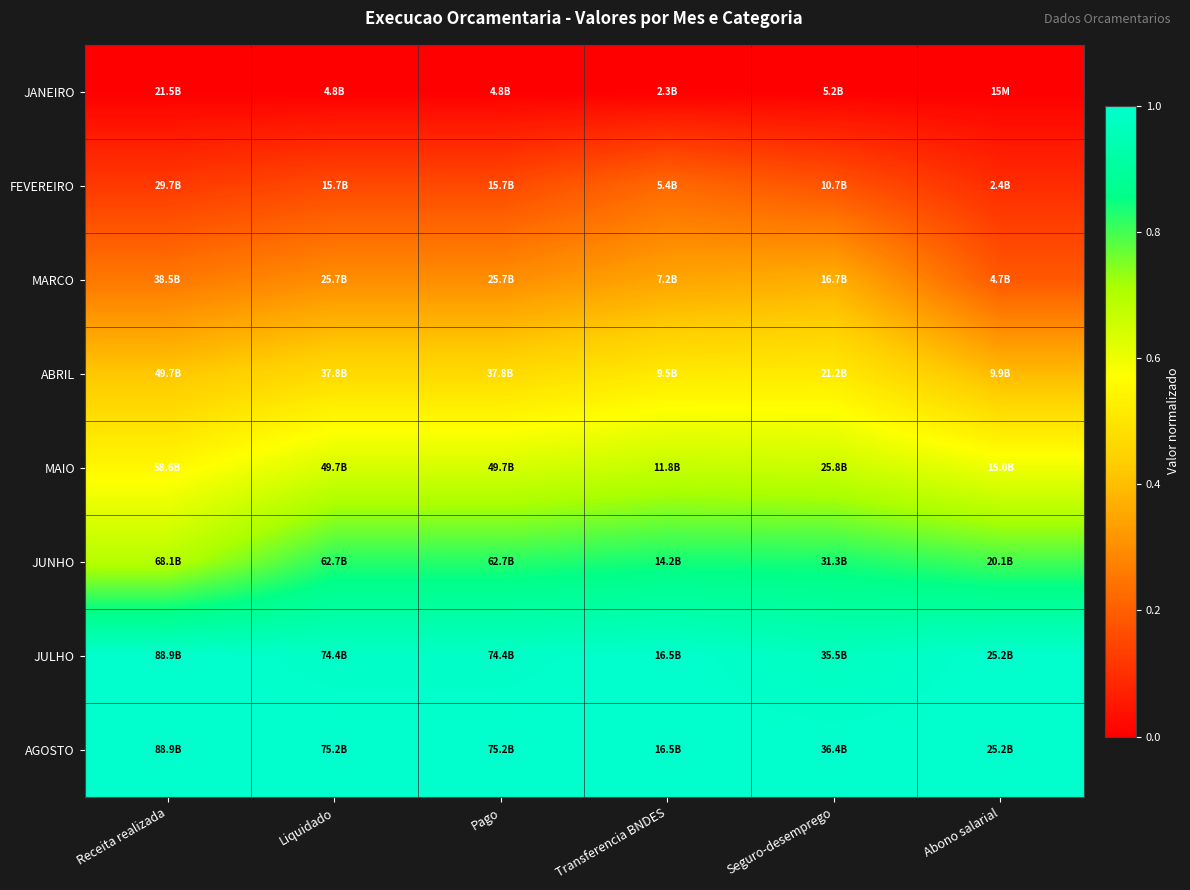

Rank the series at Receita realizada from lowest to highest value.

JANEIRO, FEVEREIRO, MARCO, ABRIL, MAIO, JUNHO, JULHO, AGOSTO